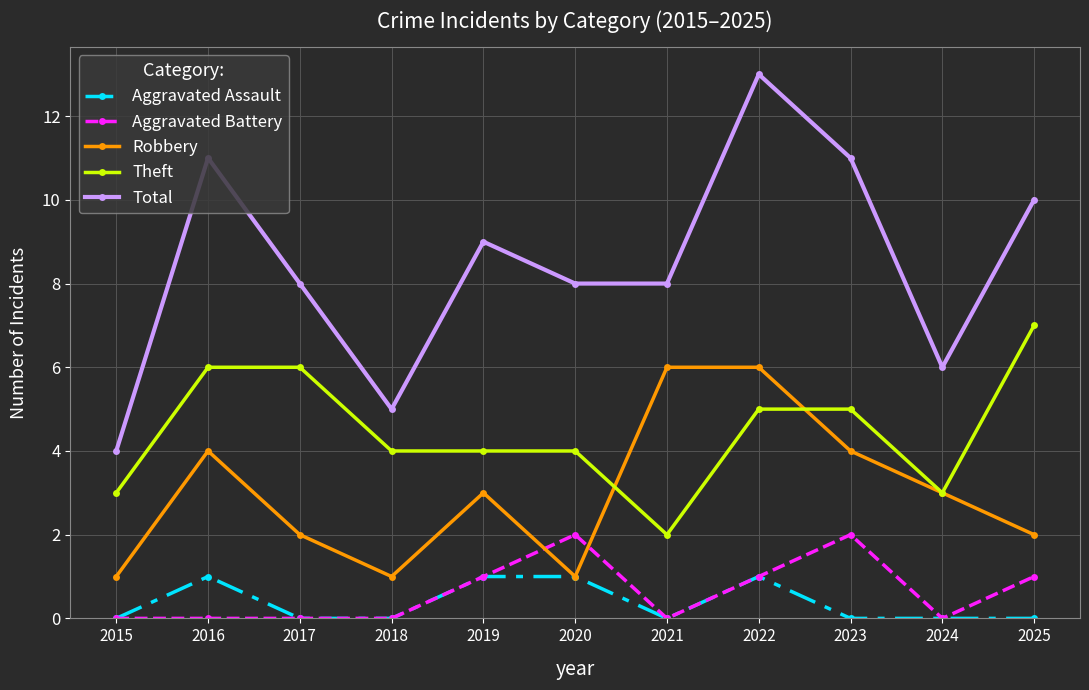

What is the value of the Robbery point at the 8th from the left?

6